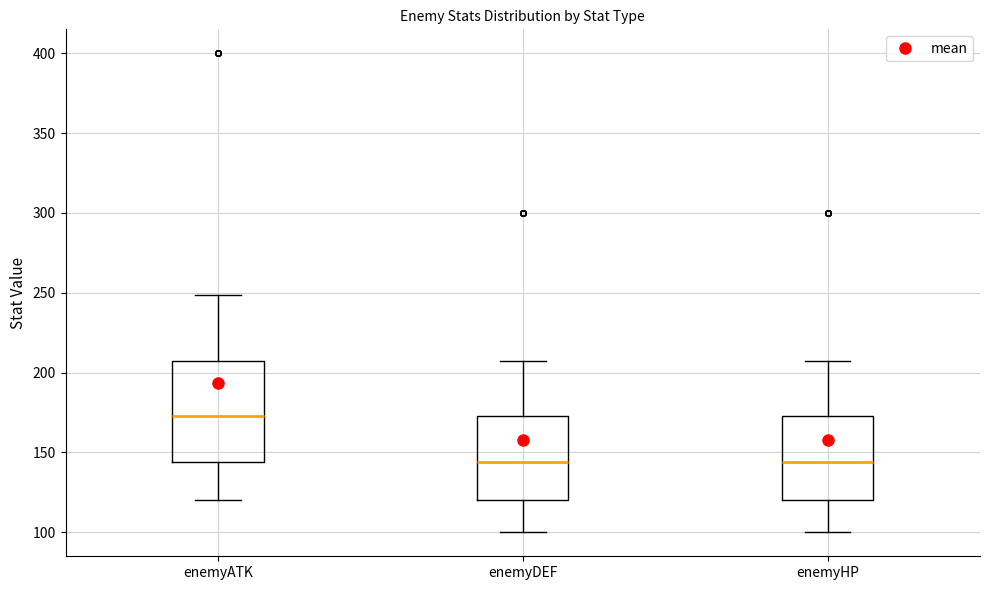

Reading left to right, transcribe this box plot: for each box, give where its median line is, the range the box spans, and where its two whiskers end, as read against the y-axis. The values are not printed on the chart, so give them approximately, as read against the axis.

enemyATK: median 175, box 145 to 205, whiskers 120 to 250
enemyDEF: median 145, box 120 to 175, whiskers 100 to 205
enemyHP: median 145, box 120 to 175, whiskers 100 to 205